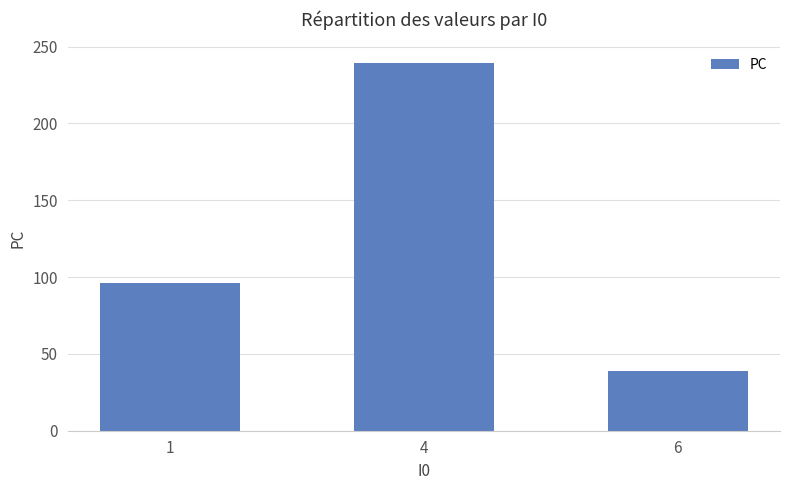

Which label corresponds to the smallest value in the chart?

6